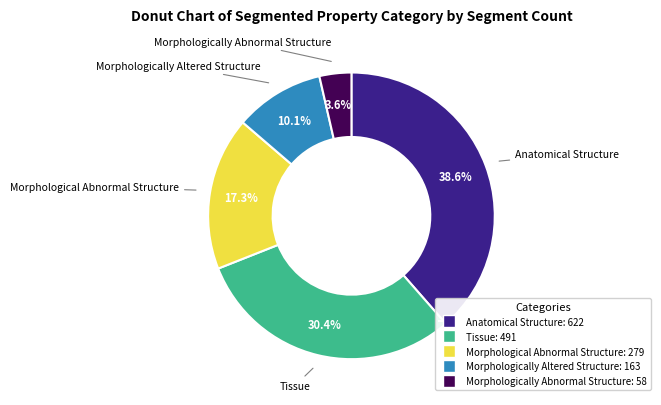

What is the largest slice in the pie chart?

Anatomical Structure